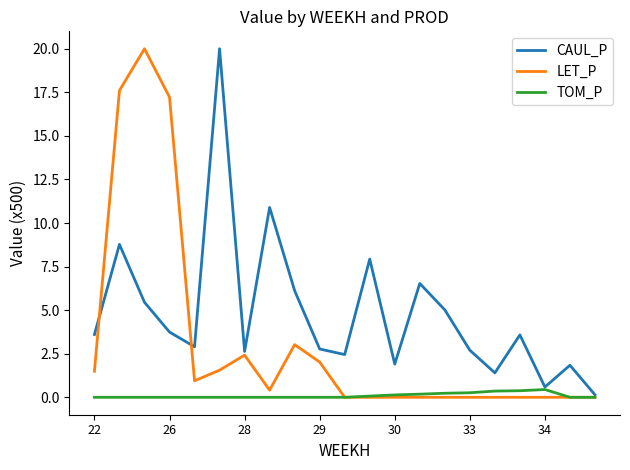

List the series in order of their overall mean, lowest first.

TOM_P, LET_P, CAUL_P